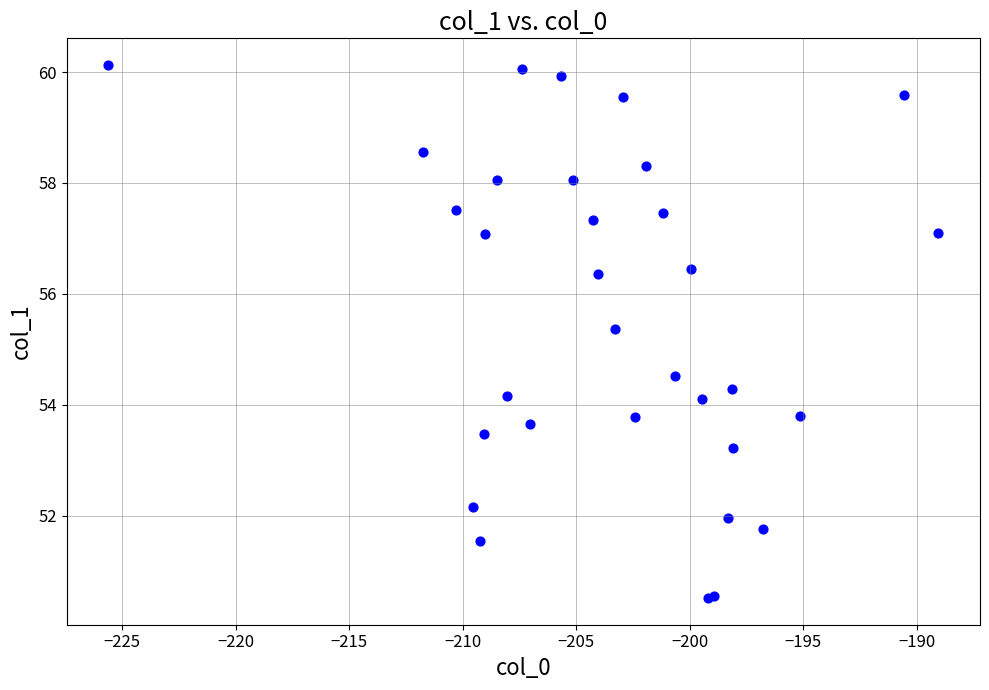

What Y value in the scatter plot is closest to 55?

55.4